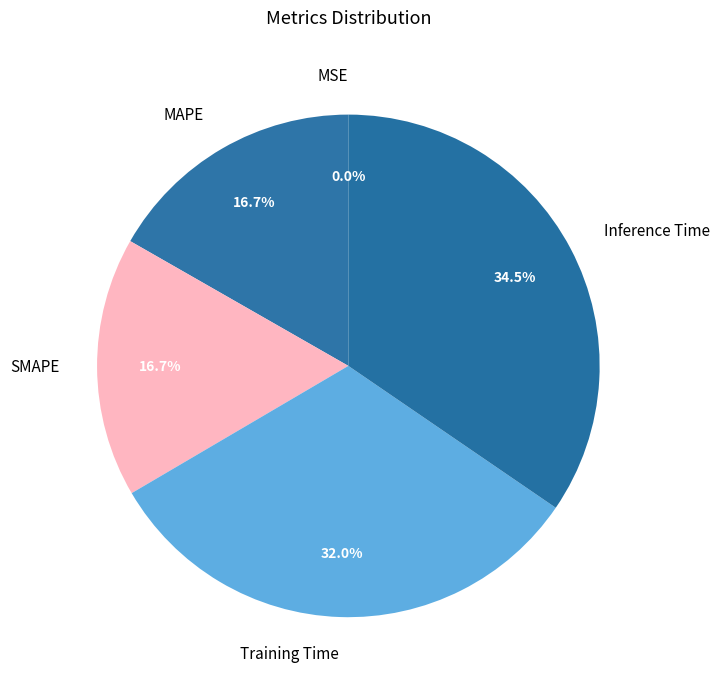

What is the largest slice in the pie chart?

Inference Time